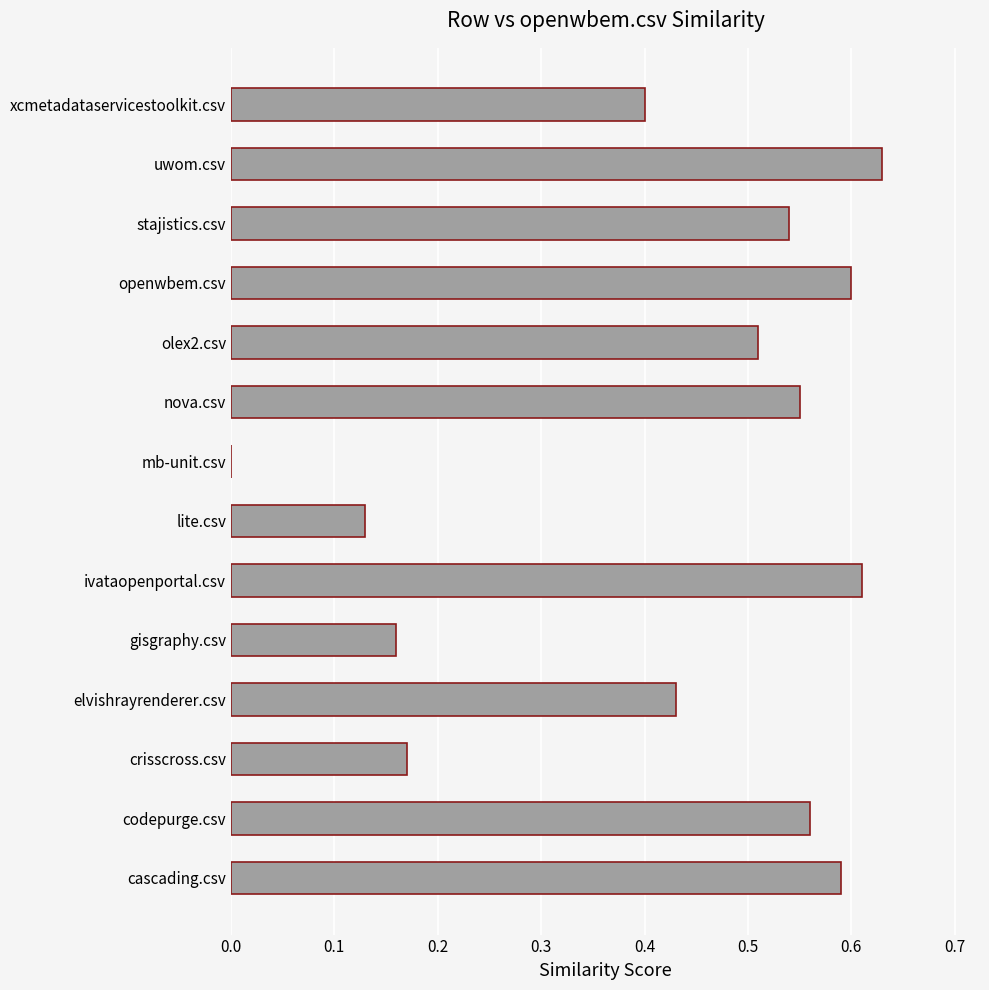

Are the bars horizontal?

Yes